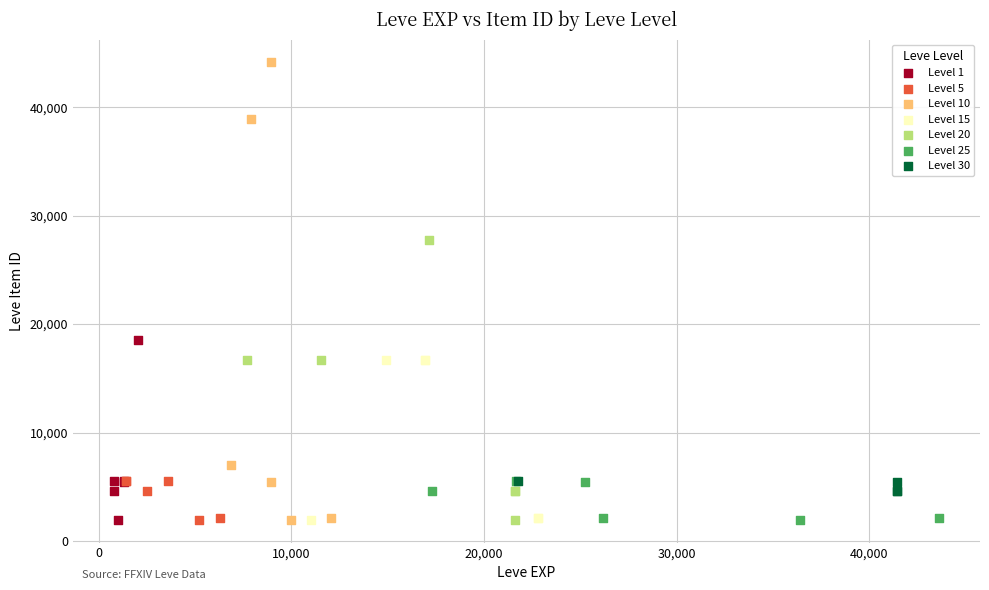

Which series has the widest spread of Y values?

Level 10